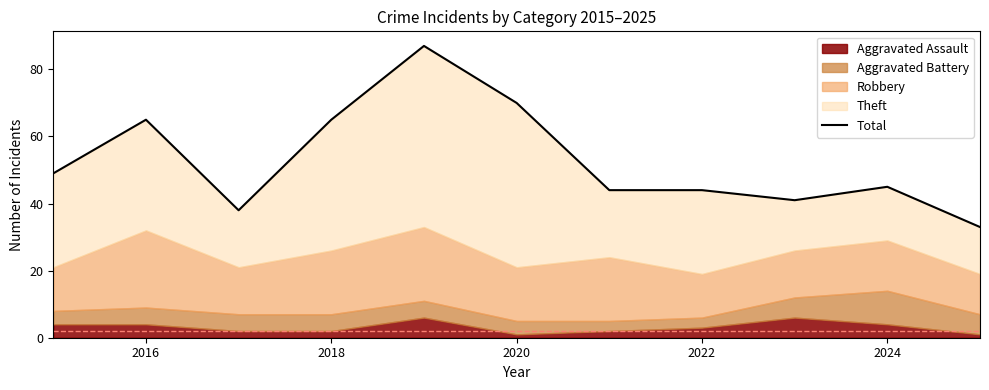

Reading right to left, what are all the values shown in this chart?

33	45	41	44	44	70	87	65	38	65	49